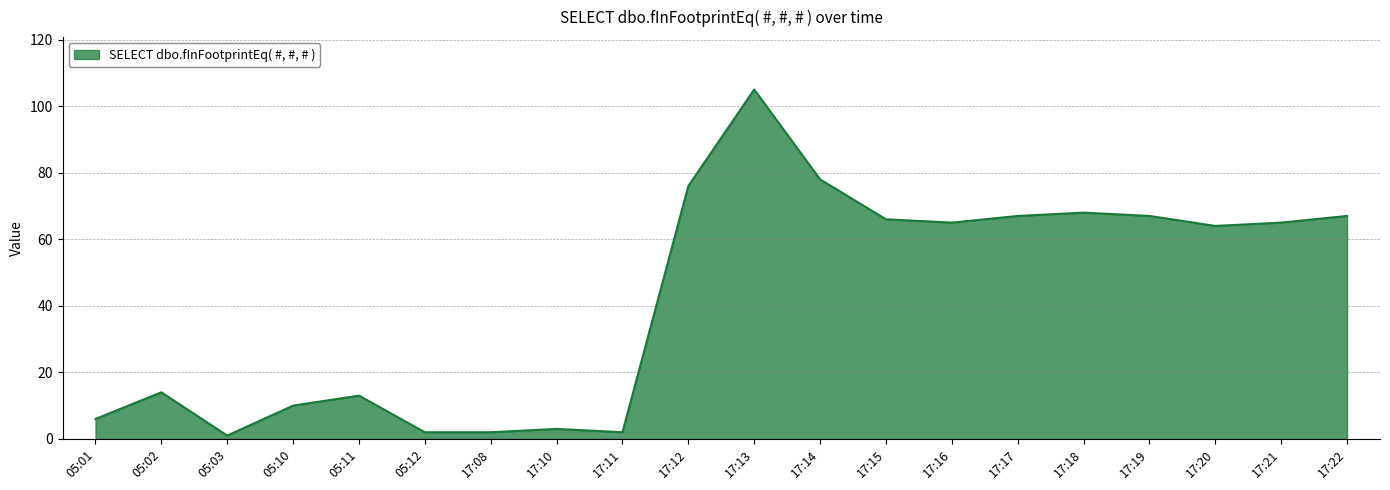

The chart shows a value of 22 at 17:17. True or false?

False